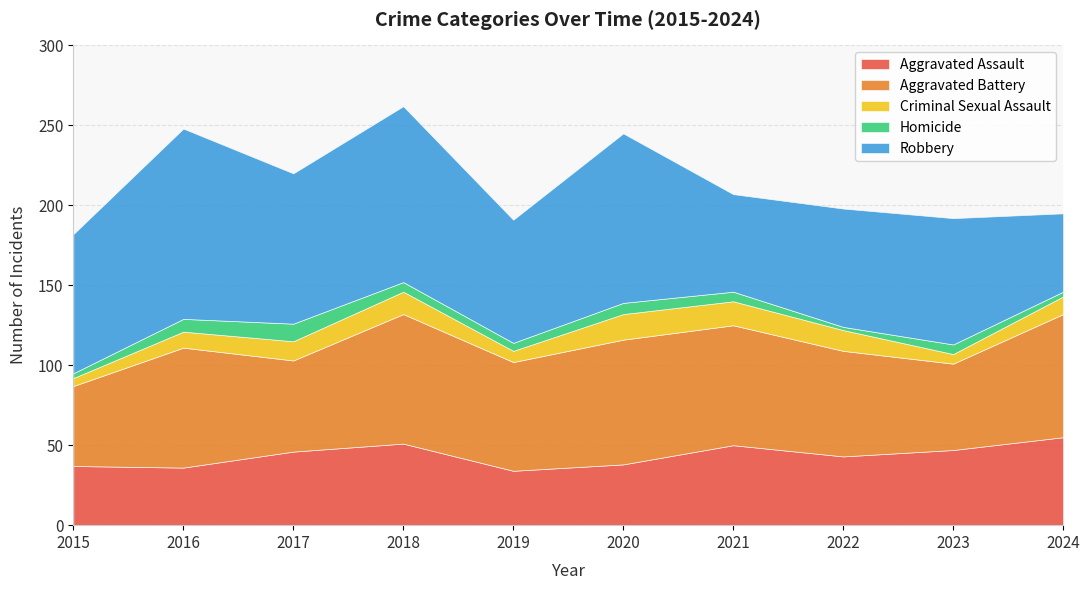

Reading left to right, what are all the values shown in this chart?

Aggravated Assault: 2015=37	2016=36	2017=46	2018=51	2019=34	2020=38	2021=50	2022=43	2023=47	2024=55
Aggravated Battery: 2015=50	2016=75	2017=57	2018=81	2019=68	2020=78	2021=75	2022=66	2023=54	2024=77
Criminal Sexual Assault: 2015=5	2016=10	2017=12	2018=14	2019=7	2020=16	2021=15	2022=13	2023=6	2024=11
Homicide: 2015=3	2016=8	2017=11	2018=6	2019=5	2020=7	2021=6	2022=2	2023=6	2024=3
Robbery: 2015=87	2016=119	2017=94	2018=110	2019=77	2020=106	2021=61	2022=74	2023=79	2024=49